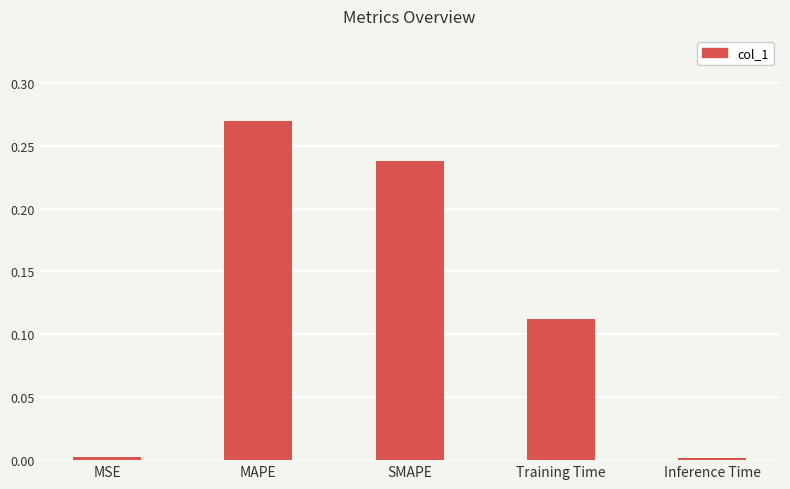

The value at MAPE is 0.4. True or false?

False